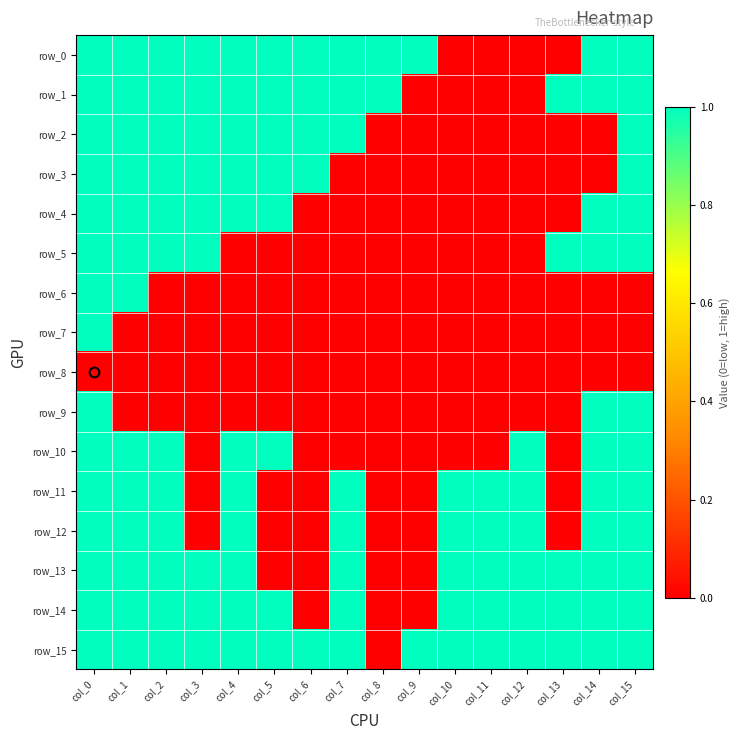

Which series changed the most between col_4 and col_9?

row_1